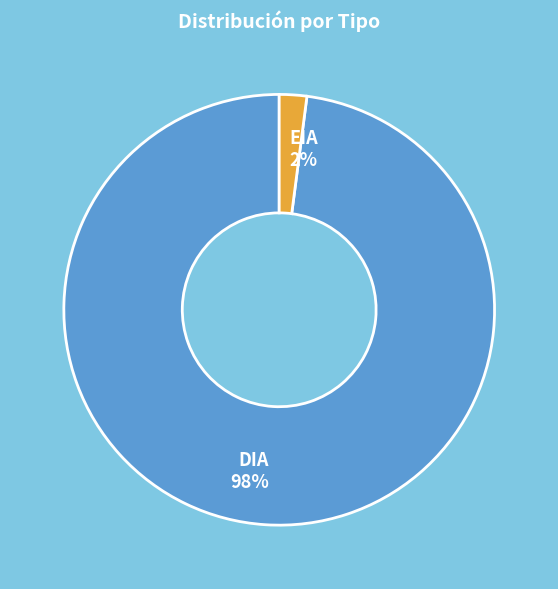

Is the sum of DIA 98% and EIA 2% greater than half?

Yes